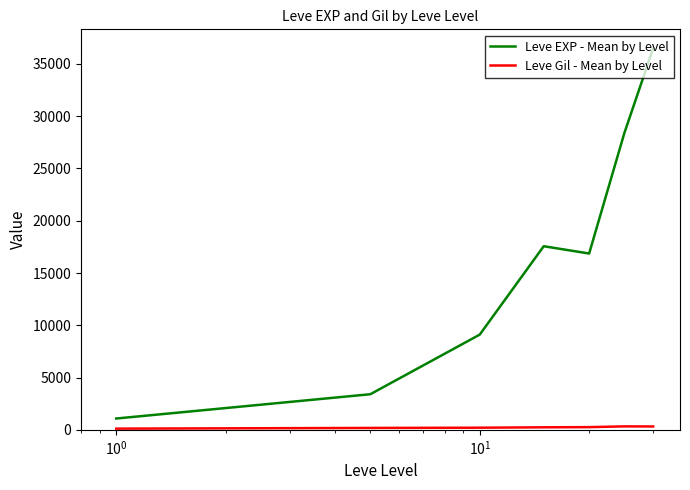

Which series has the largest range (max minus min)?

Leve EXP - Mean by Level